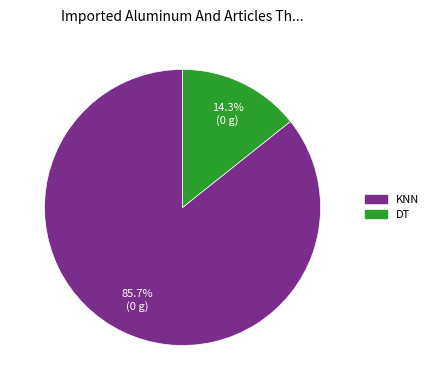

Do DT and KNN together represent more than half of the pie?

Yes